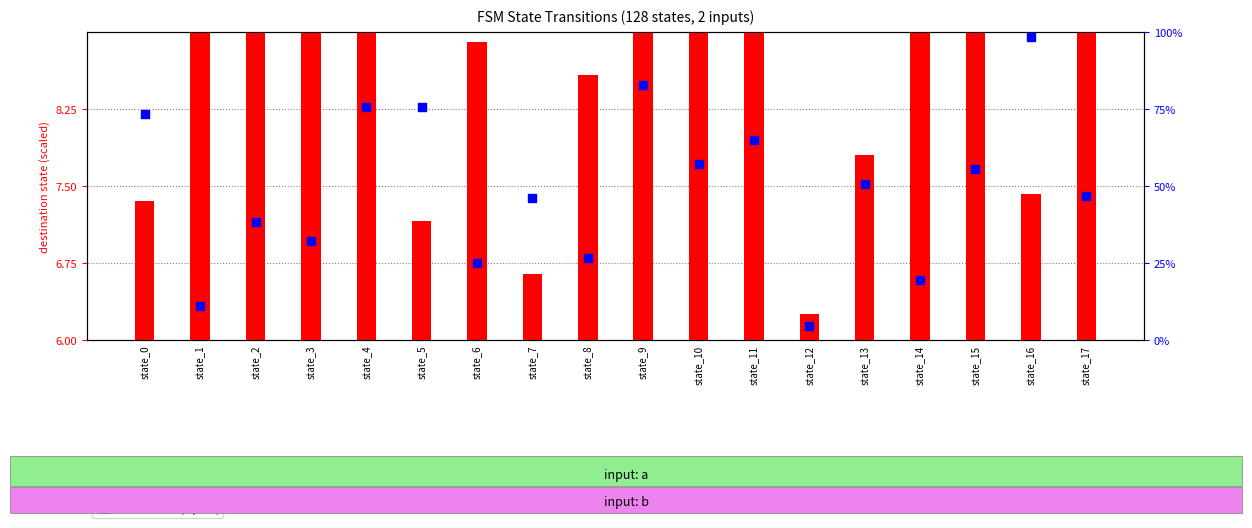

At how many categories does at least one series exceed 83?

1